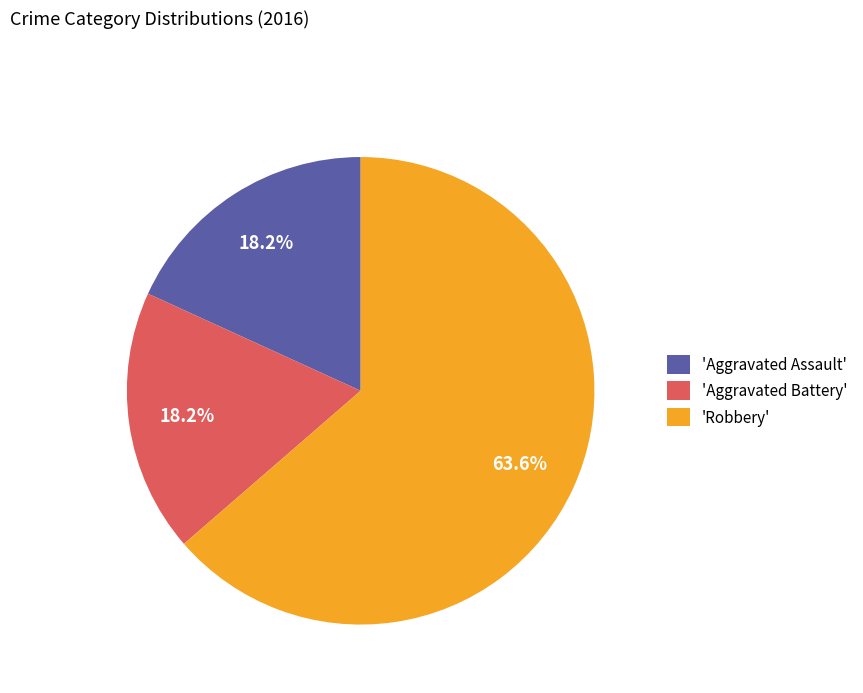

How many segments does this pie chart have?

3